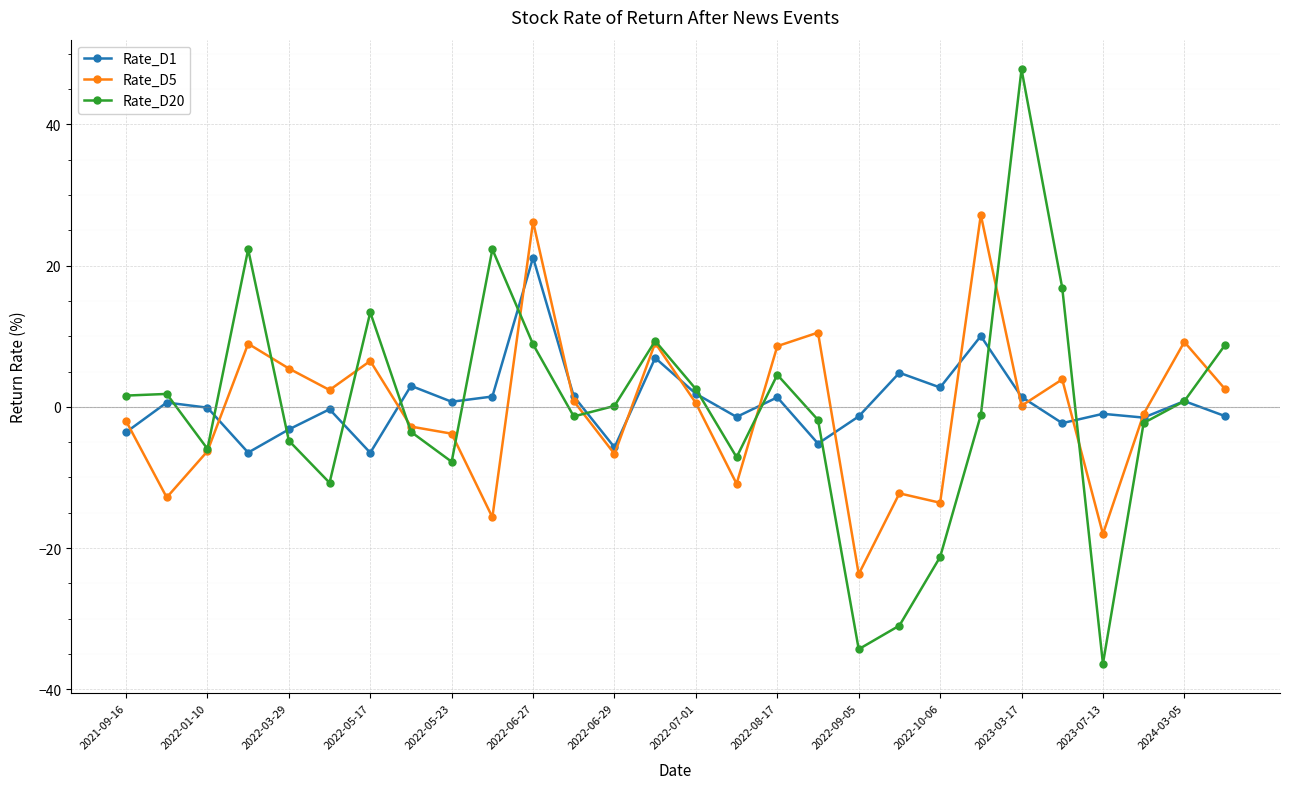

What is the value of the Rate_D5 point at the 17th from the left?

8.6